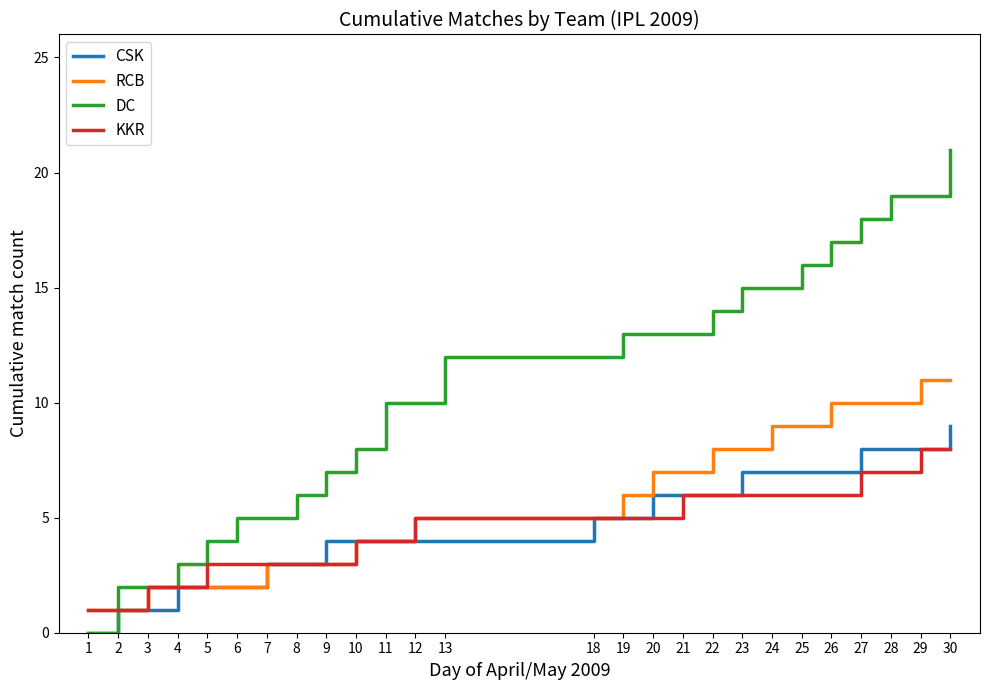

Is it true that KKR equals 10 at 23?

False